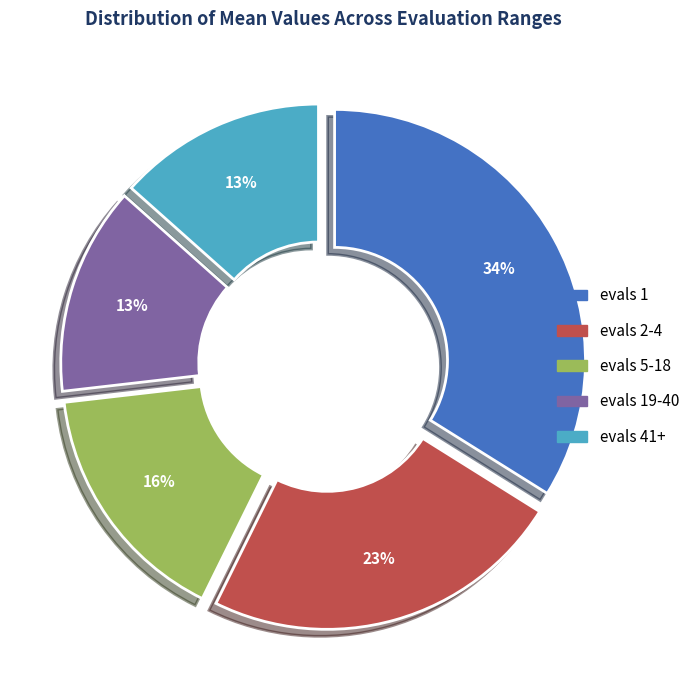

How many segments does this pie chart have?

5